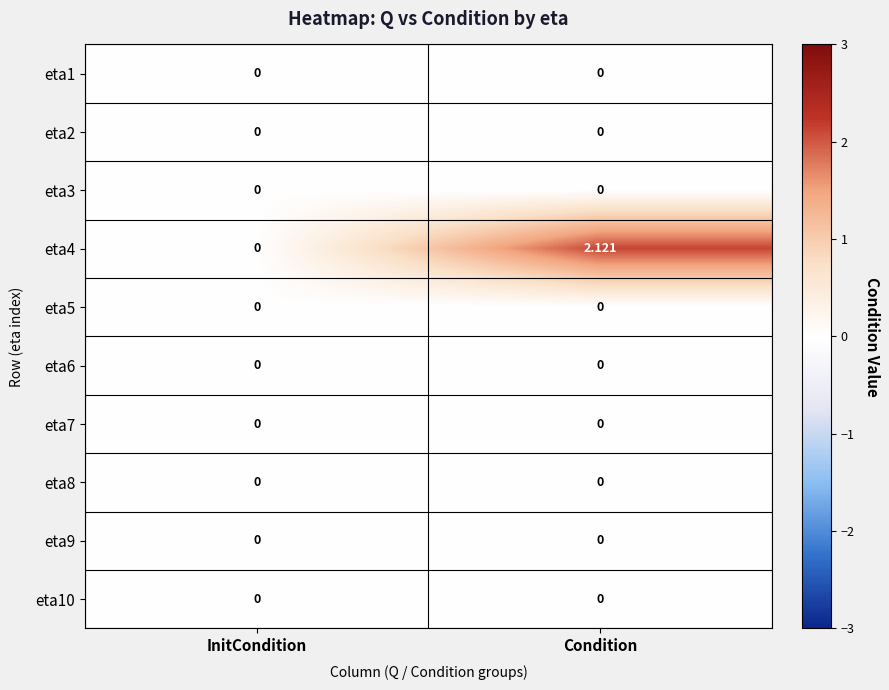

Which label corresponds to the largest value in the chart?

Condition